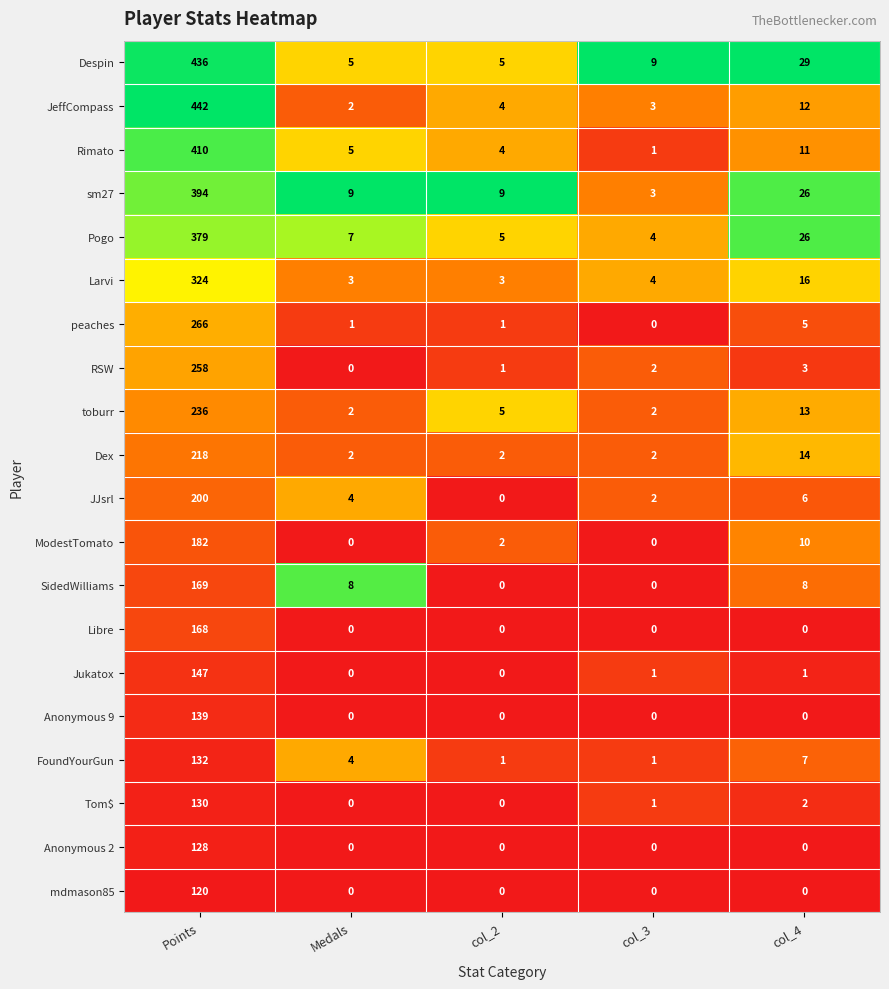

True or false: ModestTomato has a value of 0 at col_3.

True